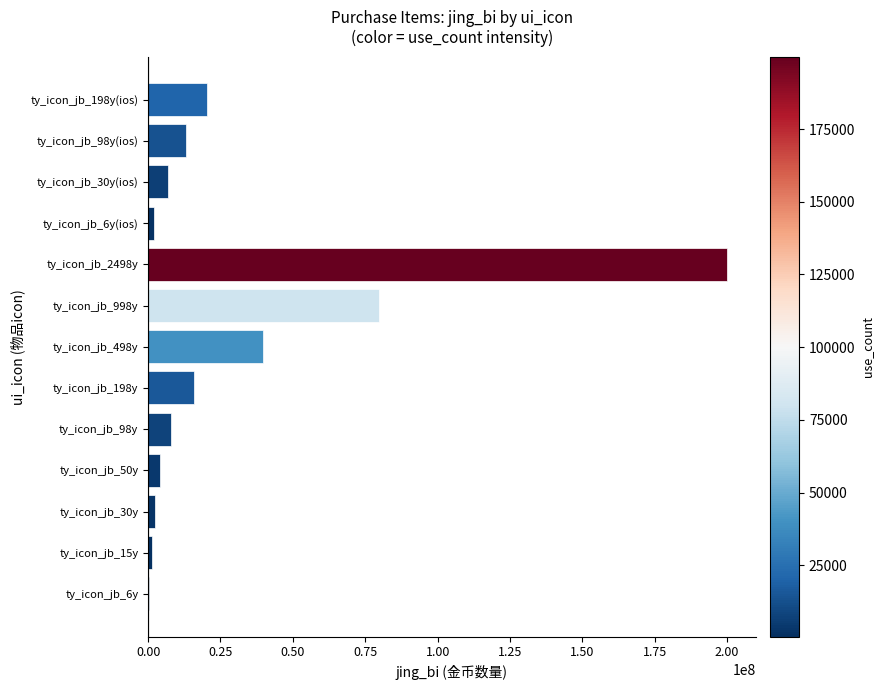

Which has a higher value, ty_icon_jb_2498y or ty_icon_jb_98y?

ty_icon_jb_2498y